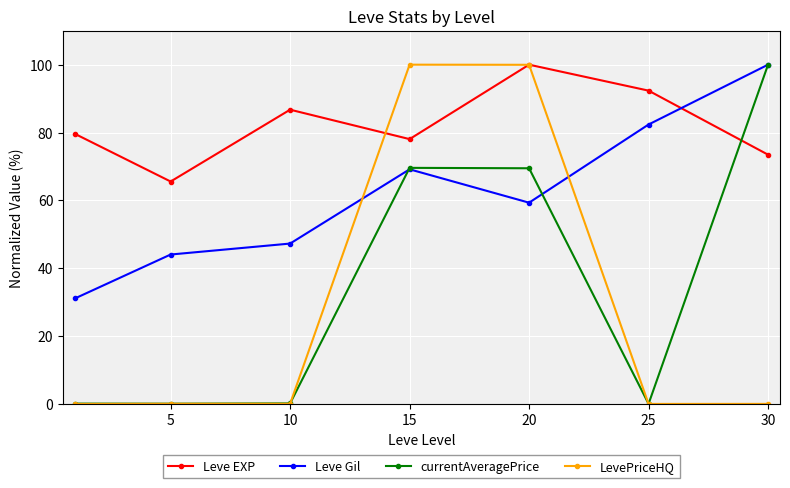

True or false: currentAveragePrice has more than 2 interior local peaks.

False